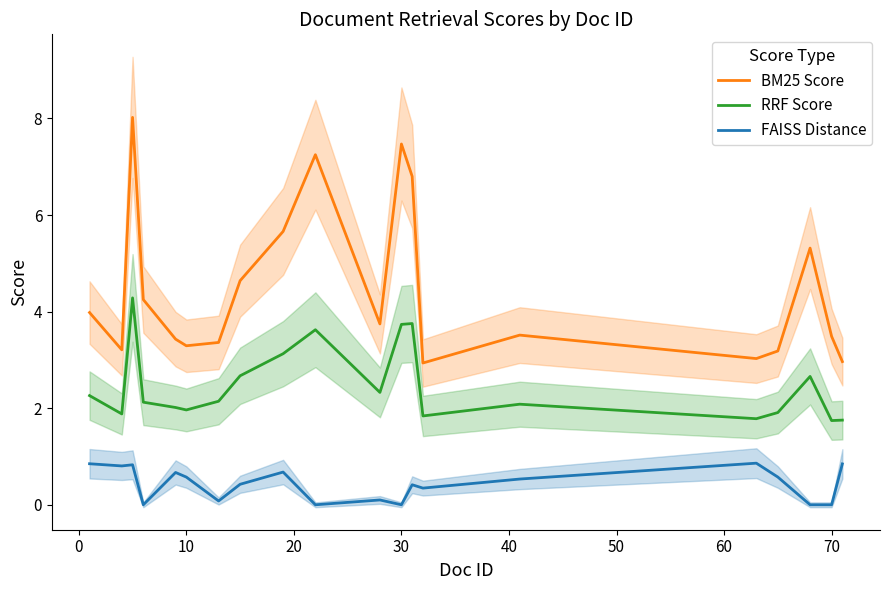

True or false: FAISS Distance and RRF Score intersect in this chart.

False